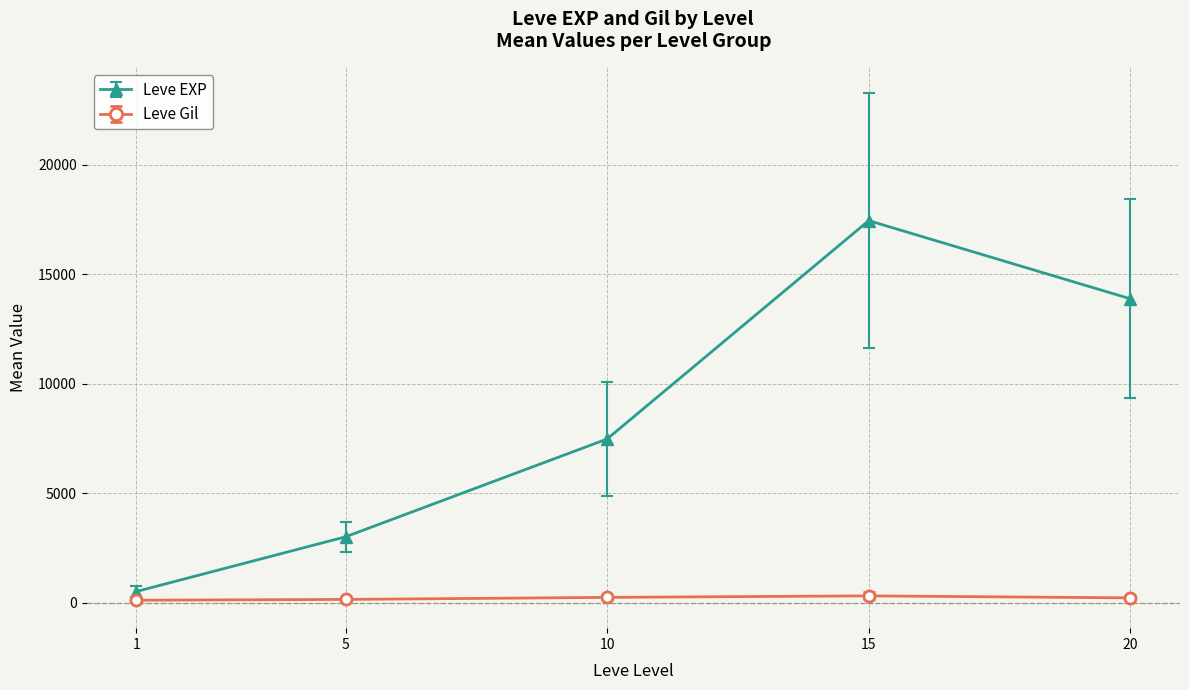

What is the difference between the maximum and minimum values in the Leve Gil series?

199.0